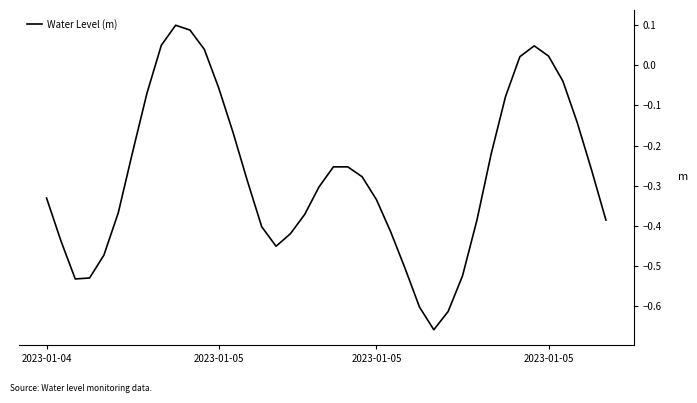

What is the difference between the maximum and minimum values?

0.8